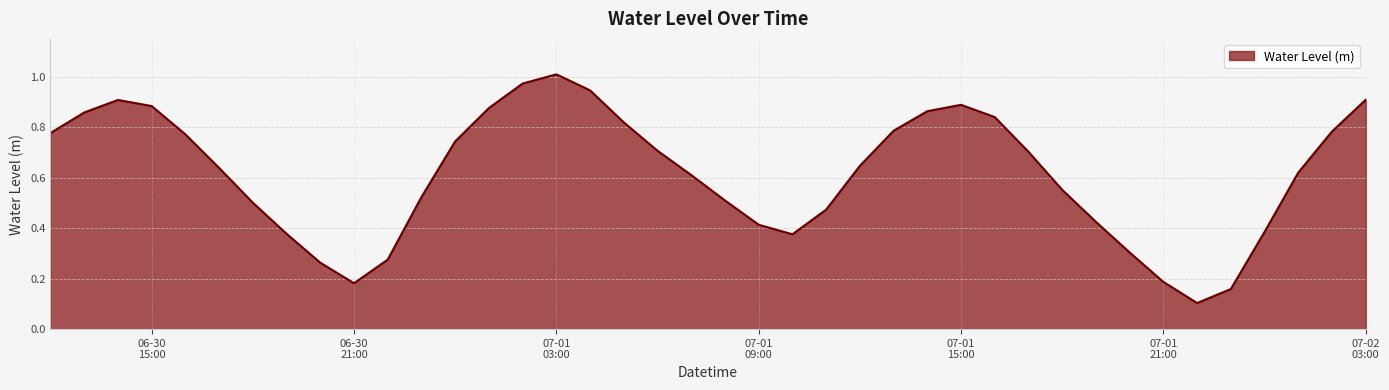

How many interior local valleys (lower than both neighbors) does the data have?

3